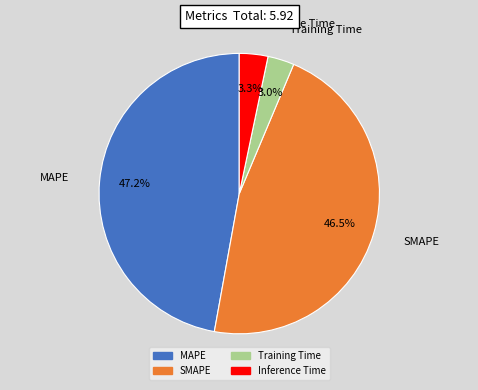

To the nearest percent, what portion does Inference Time represent?

3%